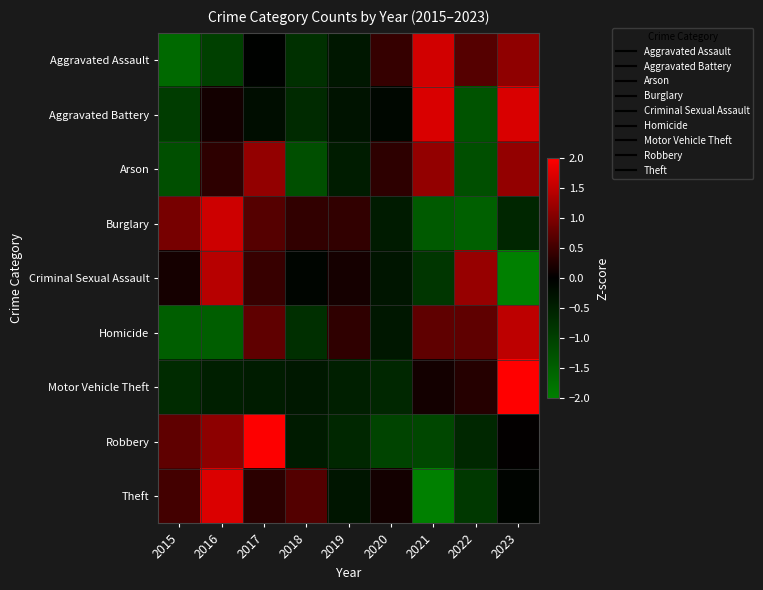

Which series has the widest spread of values?

Theft